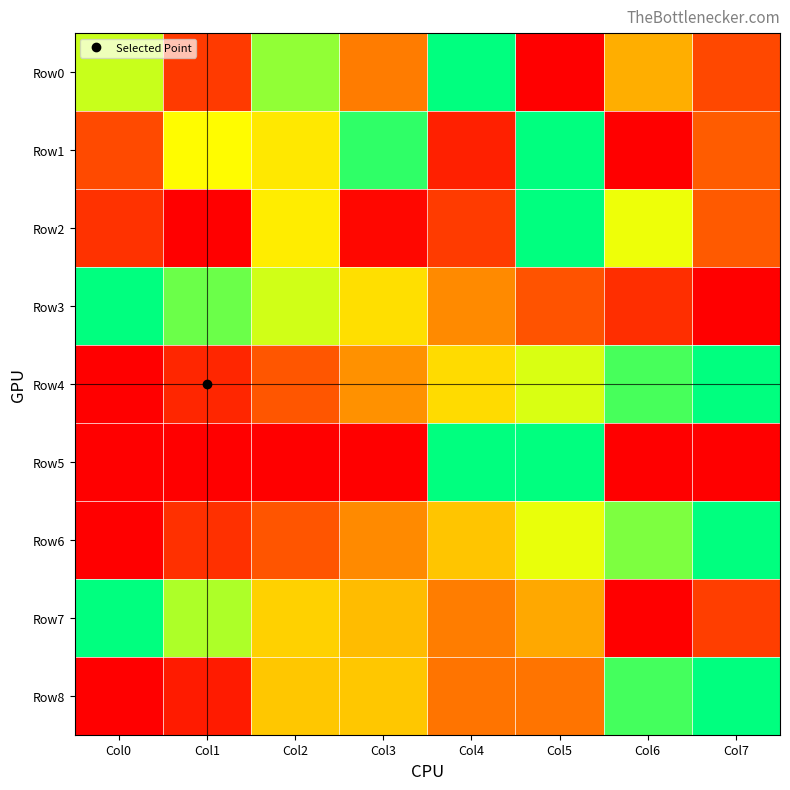

Reading left to right, extract all data points from this chart.

Row0: Col0=0.7	Col1=0.2	Col2=0.8	Col3=0.4	Col4=1.0	Col5=0.0	Col6=0.5	Col7=0.2
Row1: Col0=0.2	Col1=0.7	Col2=0.6	Col3=0.9	Col4=0.1	Col5=1.0	Col6=0.0	Col7=0.3
Row2: Col0=0.2	Col1=0.0	Col2=0.6	Col3=0.0	Col4=0.2	Col5=1.0	Col6=0.7	Col7=0.3
Row3: Col0=1.0	Col1=0.9	Col2=0.7	Col3=0.6	Col4=0.4	Col5=0.3	Col6=0.2	Col7=0.0
Row4: Col0=0.0	Col1=0.1	Col2=0.3	Col3=0.4	Col4=0.6	Col5=0.7	Col6=0.9	Col7=1.0
Row5: Col0=0.0	Col1=0.0	Col2=0.0	Col3=0.0	Col4=1.0	Col5=1.0	Col6=0.0	Col7=0.0
Row6: Col0=0.0	Col1=0.2	Col2=0.3	Col3=0.4	Col4=0.5	Col5=0.7	Col6=0.8	Col7=1.0
Row7: Col0=1.0	Col1=0.8	Col2=0.6	Col3=0.5	Col4=0.4	Col5=0.5	Col6=0.0	Col7=0.2
Row8: Col0=0.0	Col1=0.1	Col2=0.5	Col3=0.5	Col4=0.4	Col5=0.4	Col6=0.9	Col7=1.0